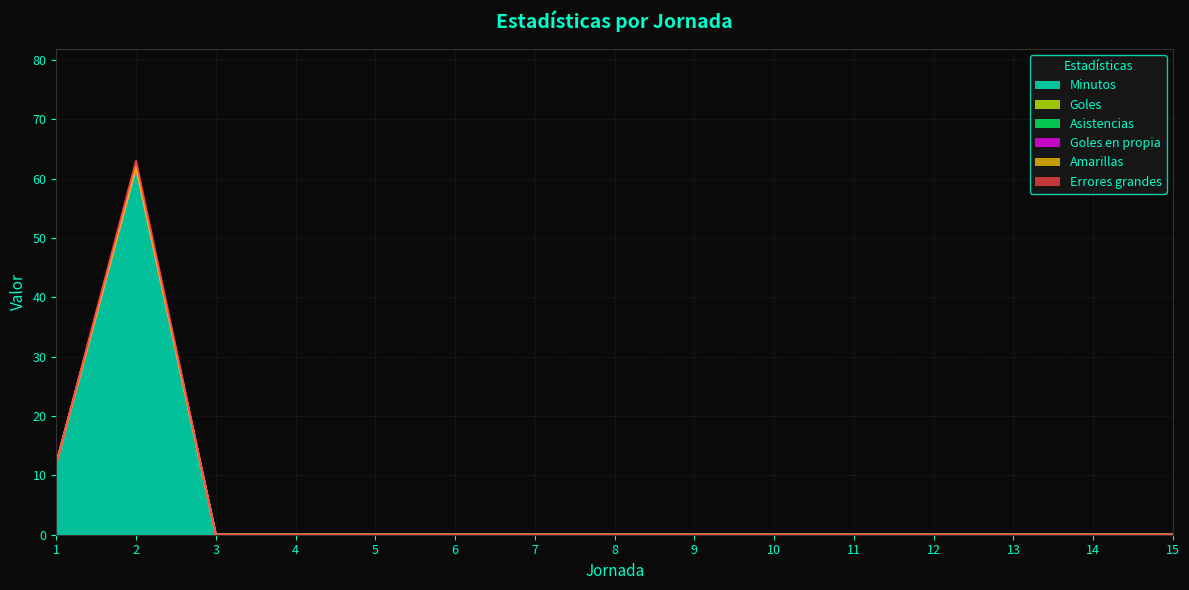

Between 6 and 7, which series saw the biggest shift?

Minutos